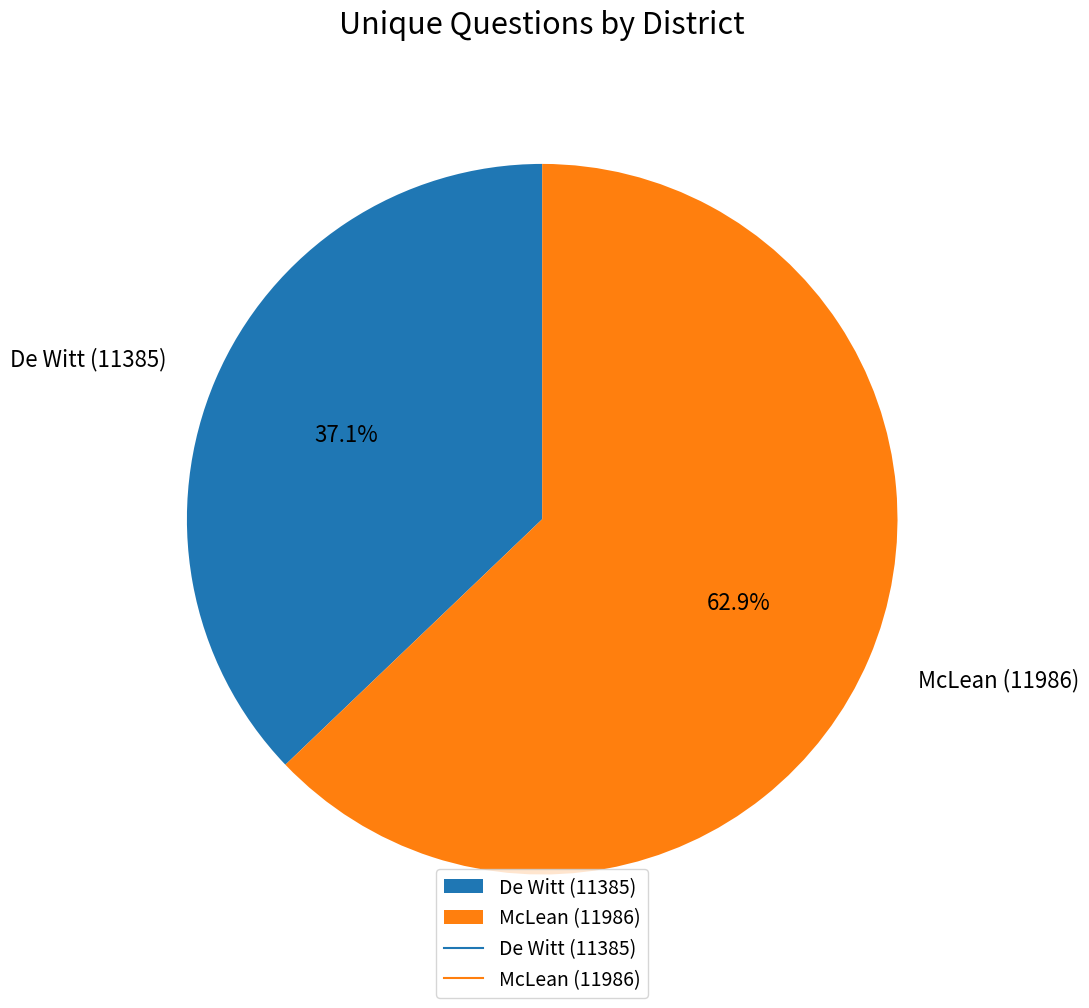

To the nearest percent, what is the average slice percentage?

50%